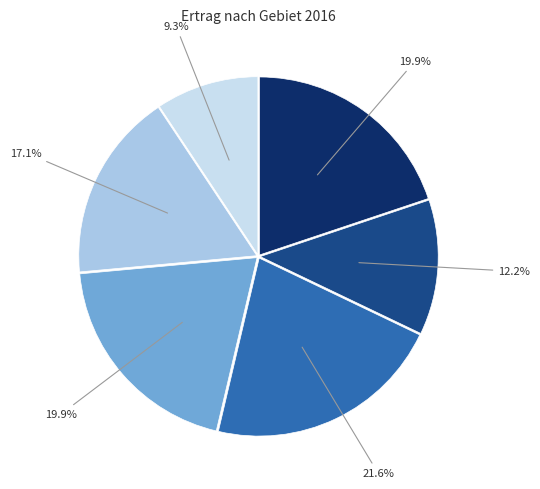

Is there a majority slice in this chart?

No